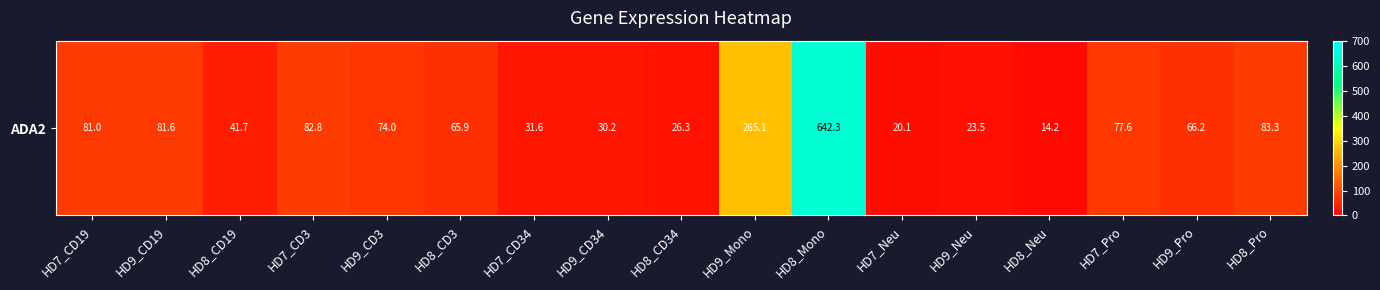

Reading left to right, transcribe all the data shown in this chart.

HD7_CD19=81.0	HD9_CD19=81.6	HD8_CD19=41.7	HD7_CD3=82.8	HD9_CD3=74.0	HD8_CD3=65.9	HD7_CD34=31.6	HD9_CD34=30.2	HD8_CD34=26.3	HD9_Mono=265.1	HD8_Mono=642.3	HD7_Neu=20.1	HD9_Neu=23.5	HD8_Neu=14.2	HD7_Pro=77.6	HD9_Pro=66.2	HD8_Pro=83.3